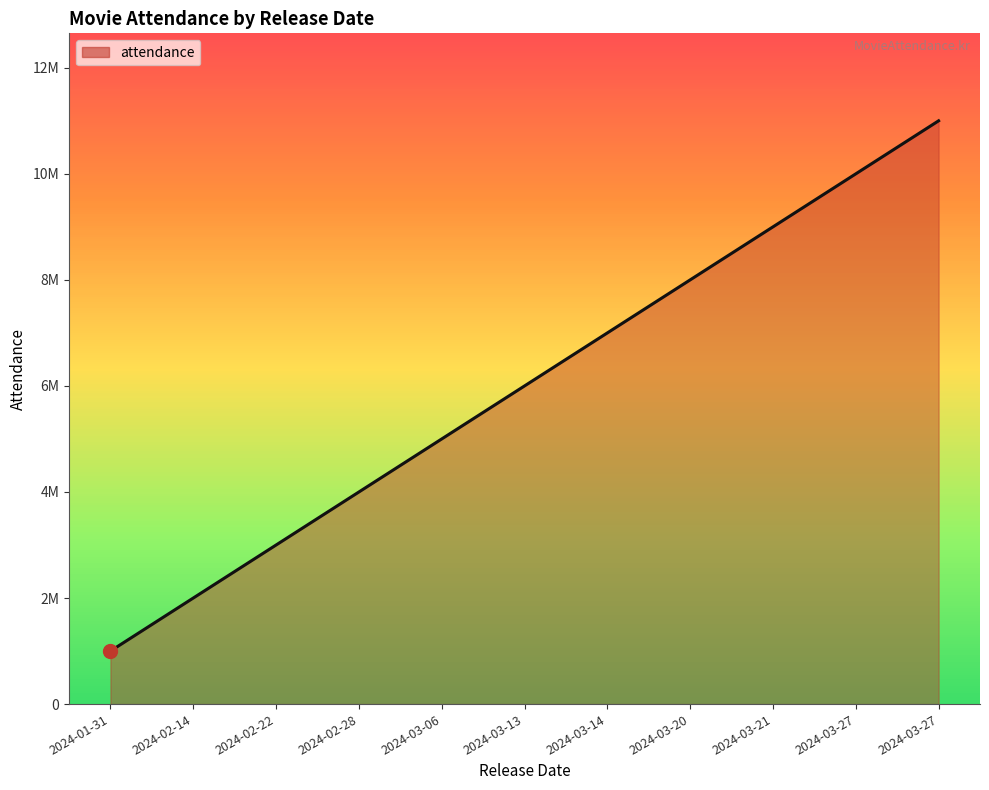

Does the chart display data point markers on the line(s)?

No